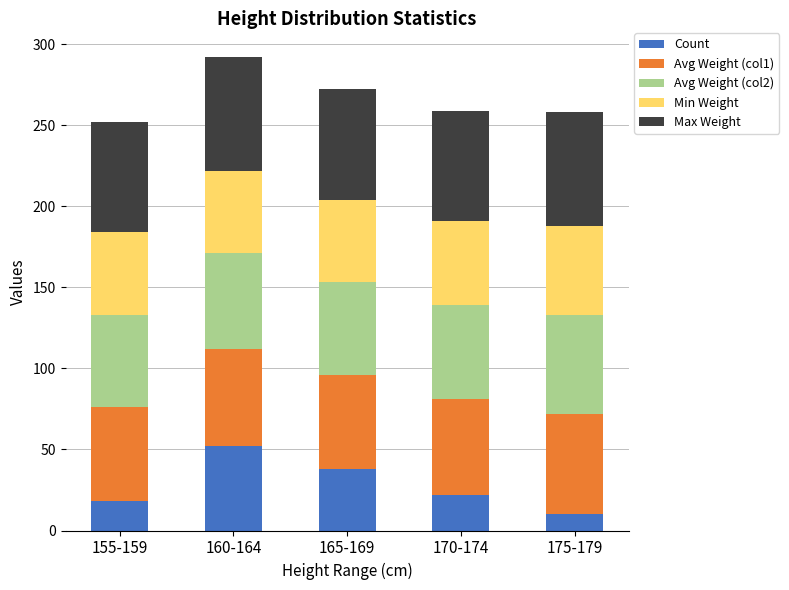

Reading right to left, list the values for the Count series.

10	22	38	52	18